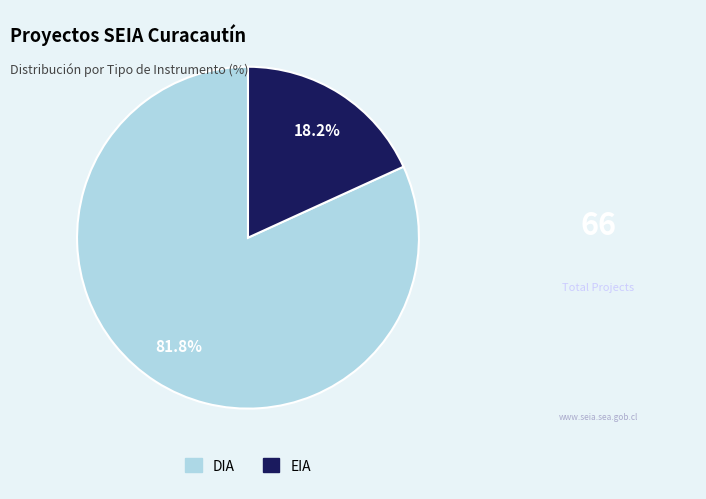

How many slices are in this pie chart?

2